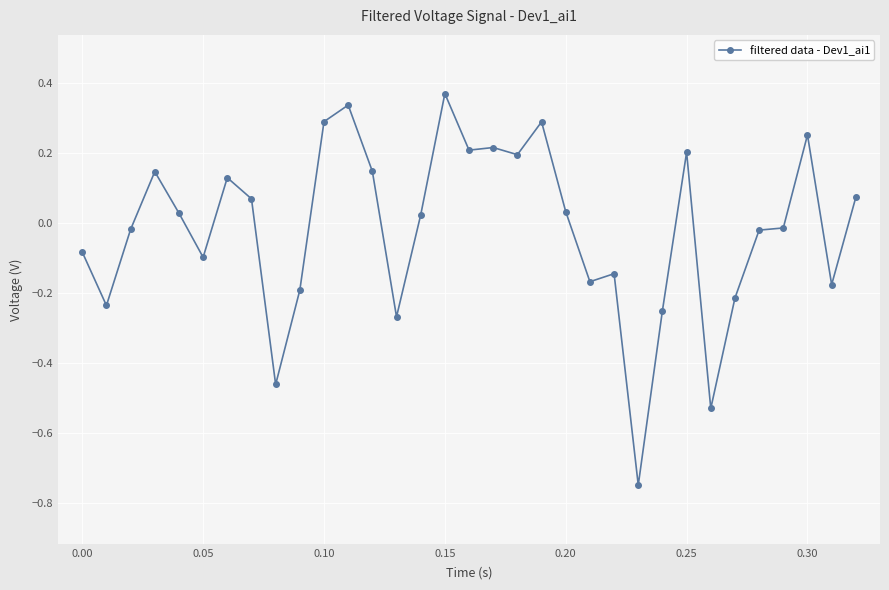

What is the sum of all values?

-0.6